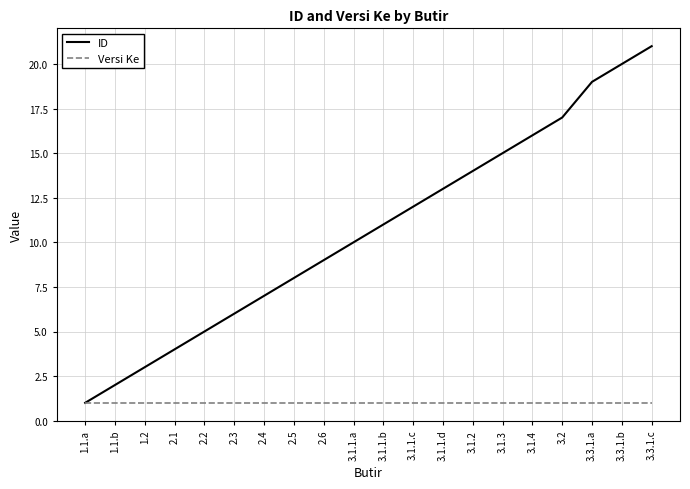

The ID series shows 5 at 3.1.4. True or false?

False